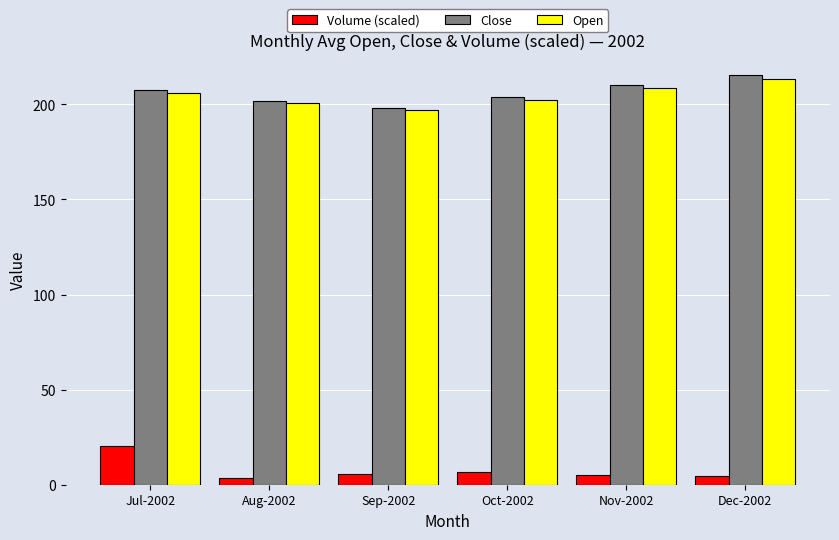

What is the average value of the Open series?

204.6